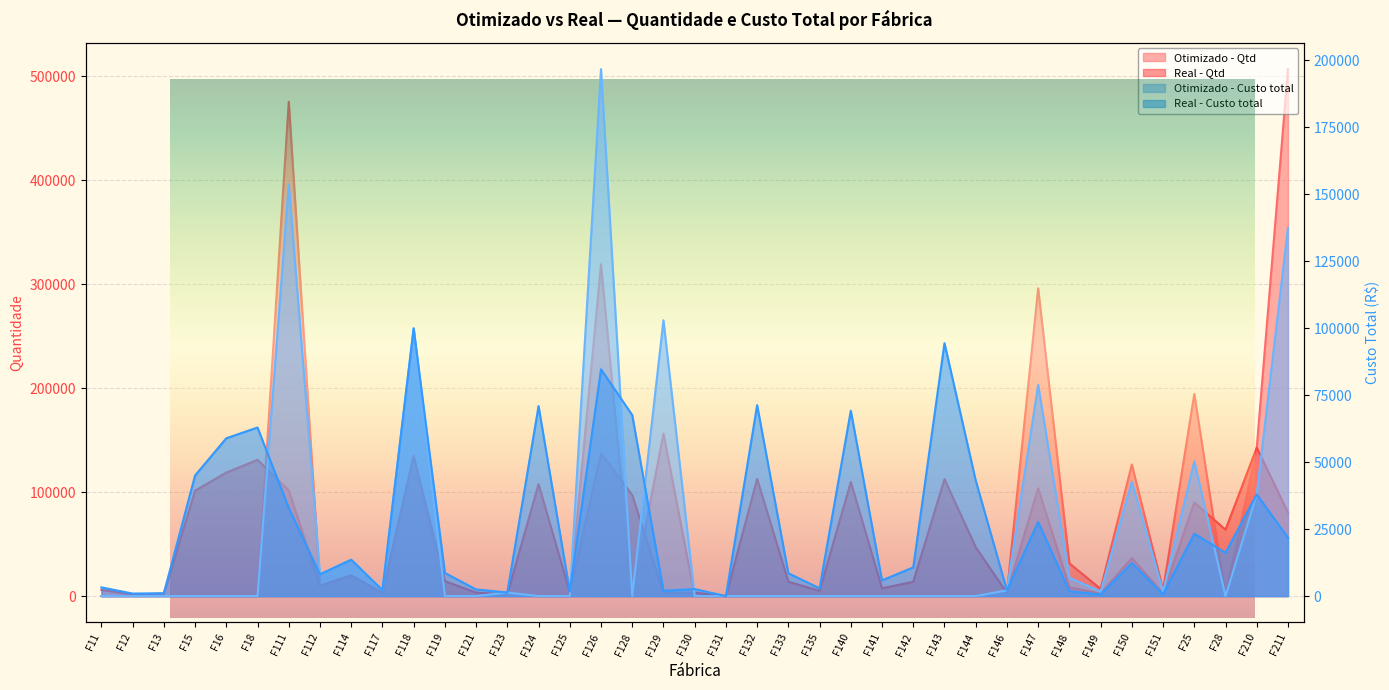

How many interior local valleys does the Real - Qtd series have?

13